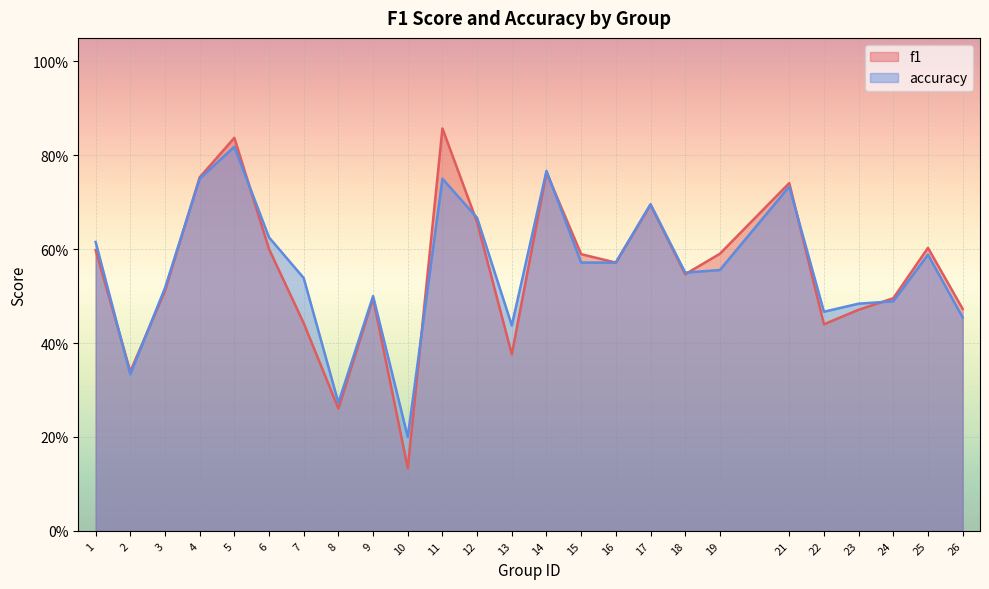

What is the sum of all accuracy values?

14.0